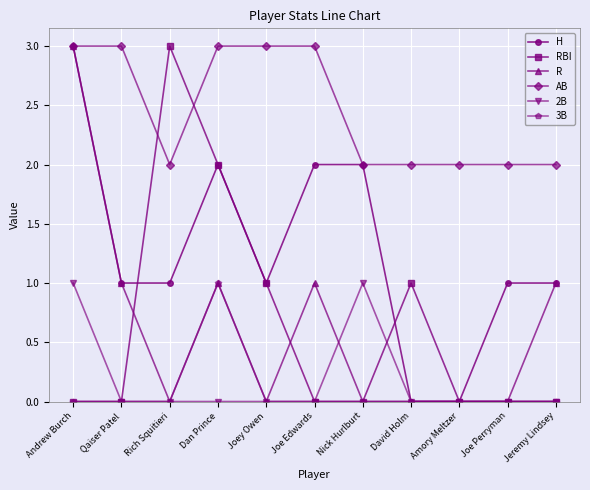

Where is the first local maximum for R?

Dan Prince